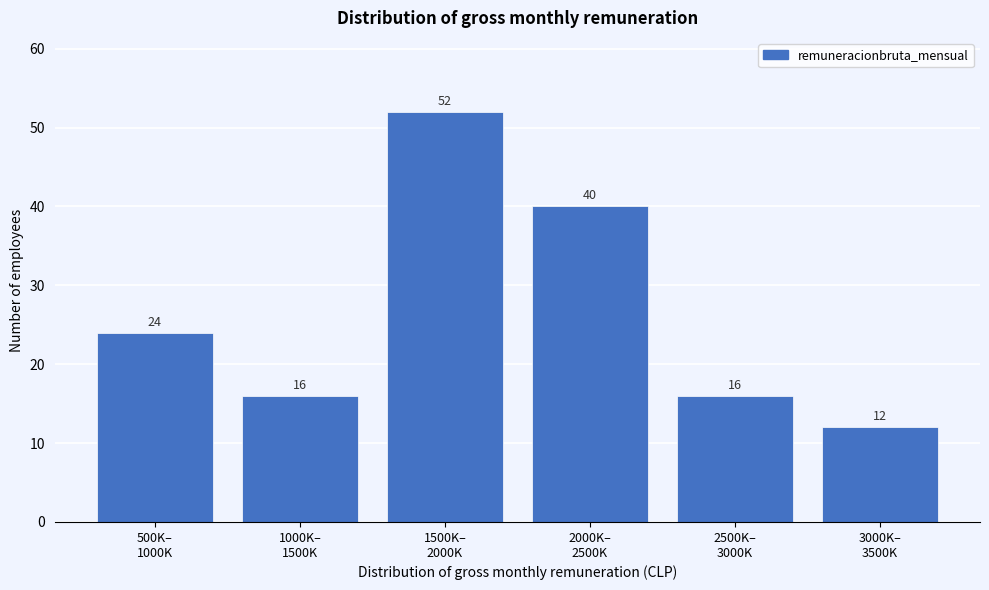

Reading left to right, transcribe all the data shown in this chart.

24	16	52	40	16	12